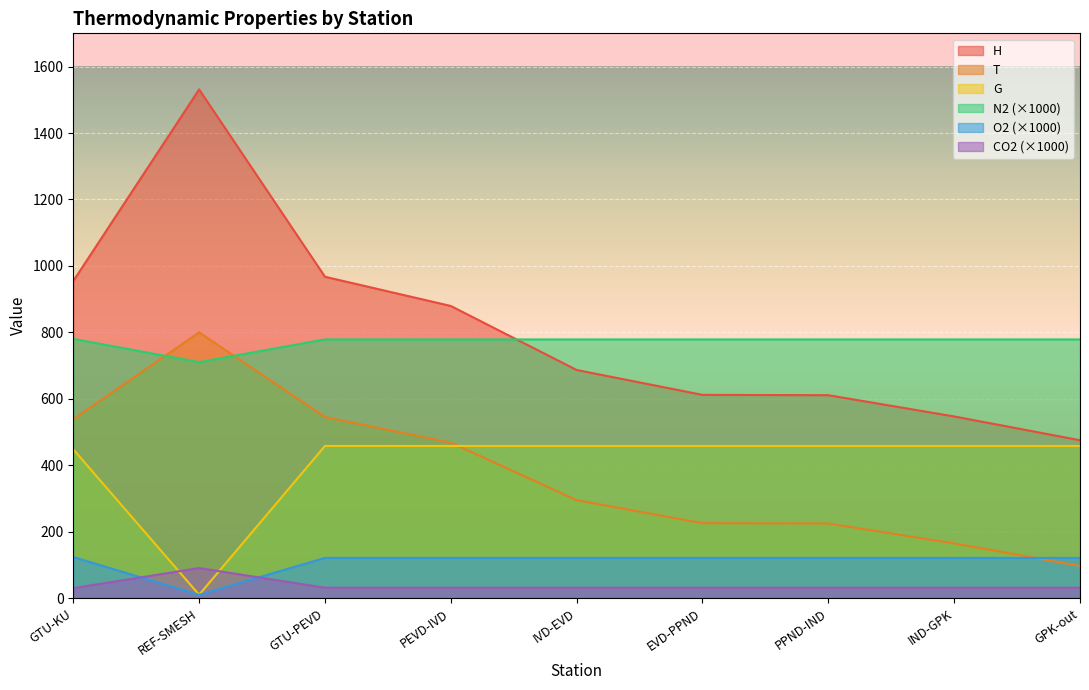

At how many categories does at least one series exceed 810?

4